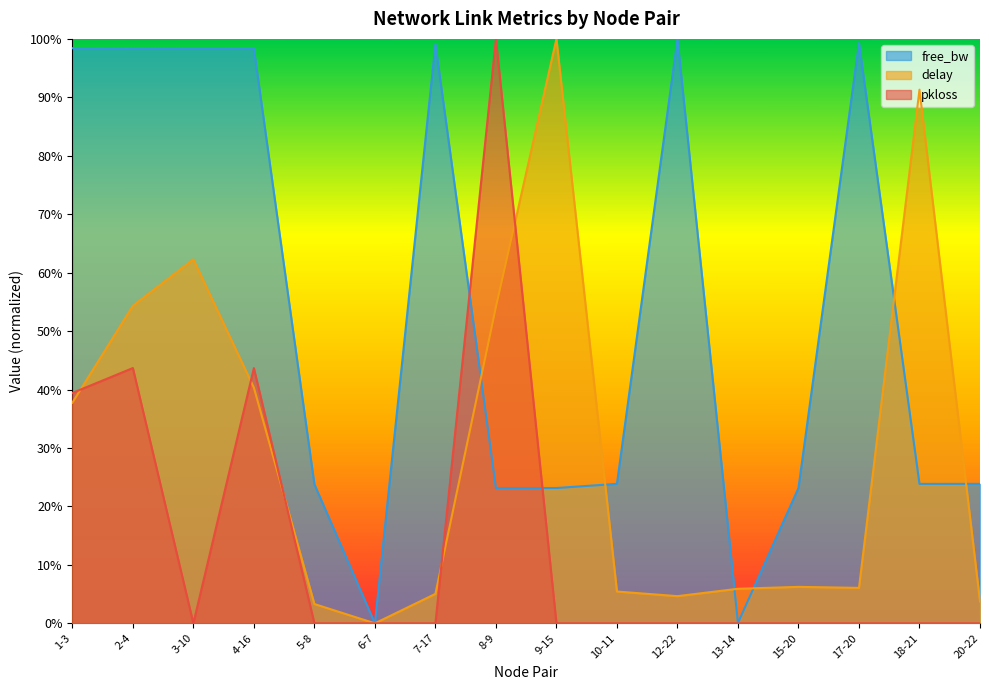

How many positive values does the pkloss series have?

4